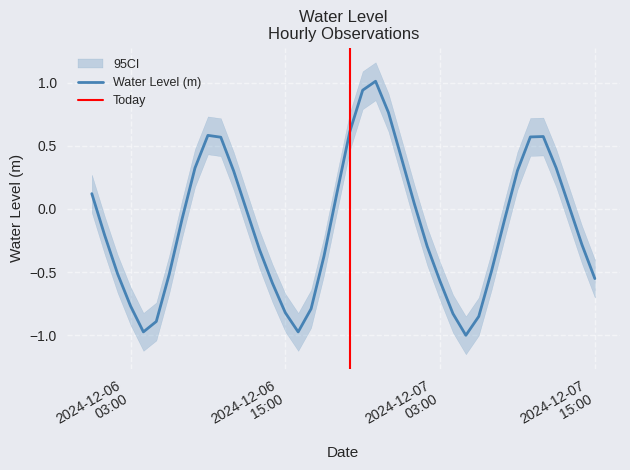

What is the label of the 31st point from the right?

2024-12-06 09:00:00